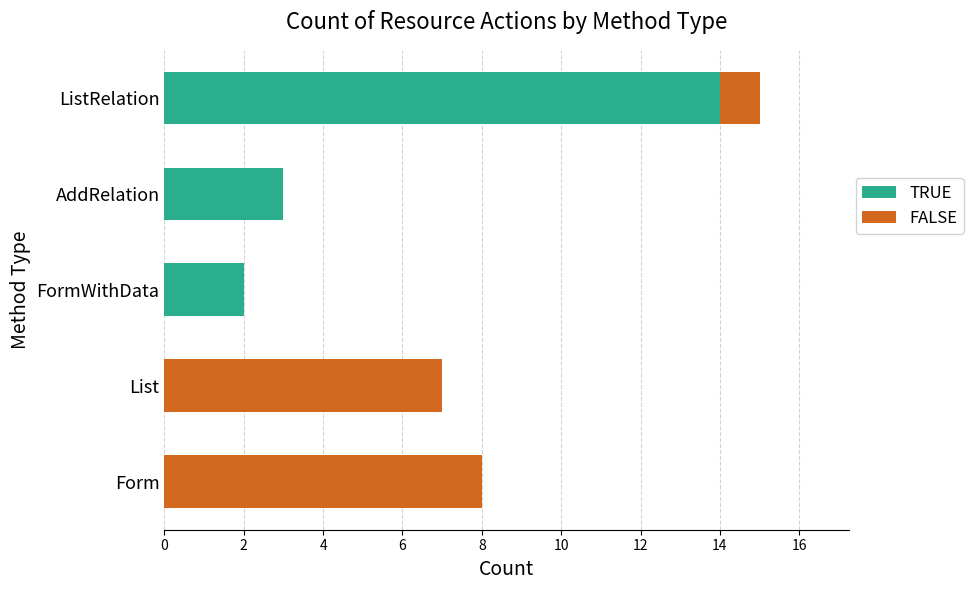

Which category has the highest value in the TRUE series?

ListRelation